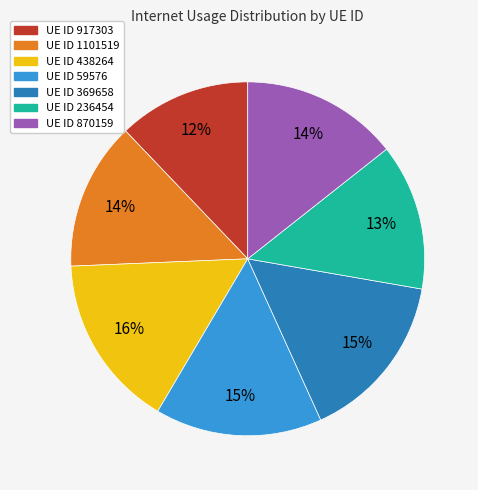

To the nearest percent, what is the average slice percentage?

14%